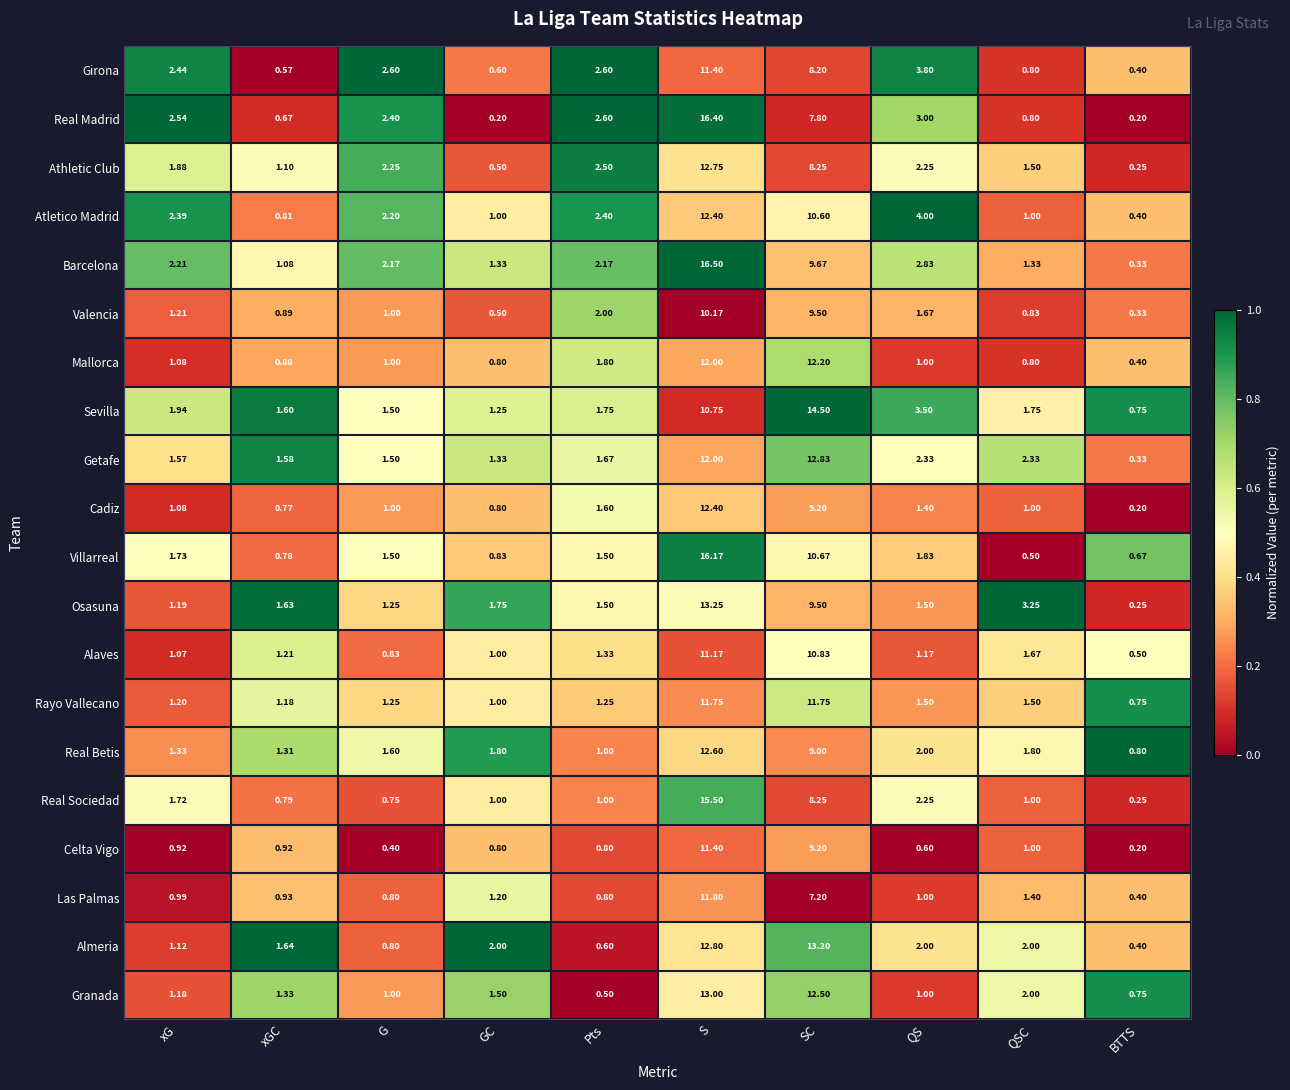

How many data points does each series have?

10